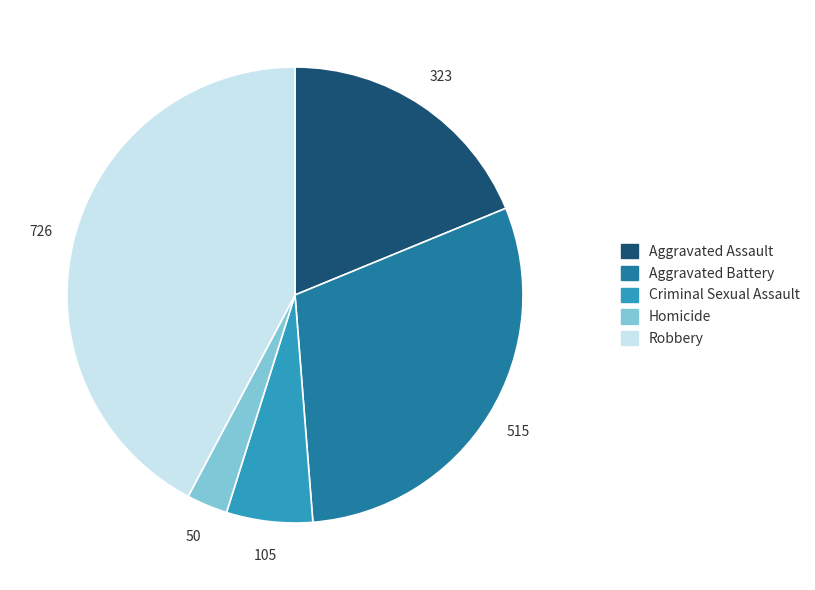

Does Aggravated Battery account for over 50% of the chart?

No